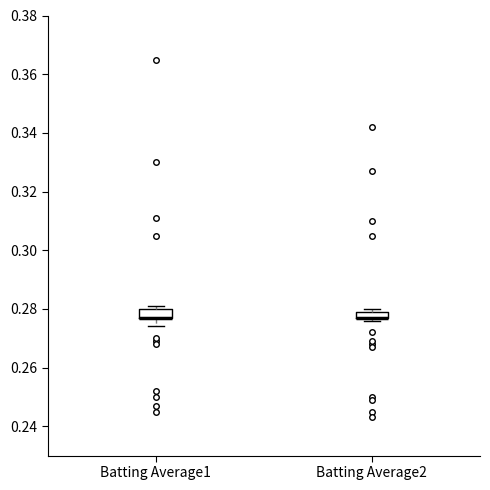

Where does the lower whisker of the box for Batting Average1 end on the y-axis? The values are not printed on the chart, so give them approximately, as read against the axis.

0.274